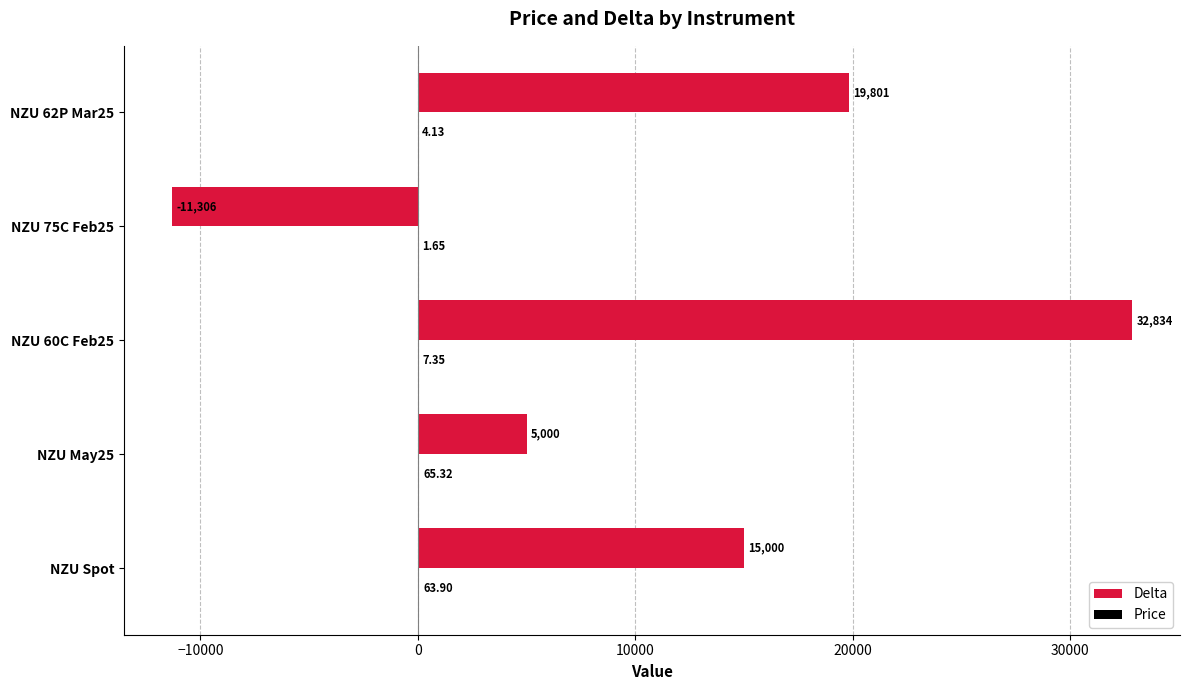

At which category is the sum across all series the highest?

NZU 60C Feb25